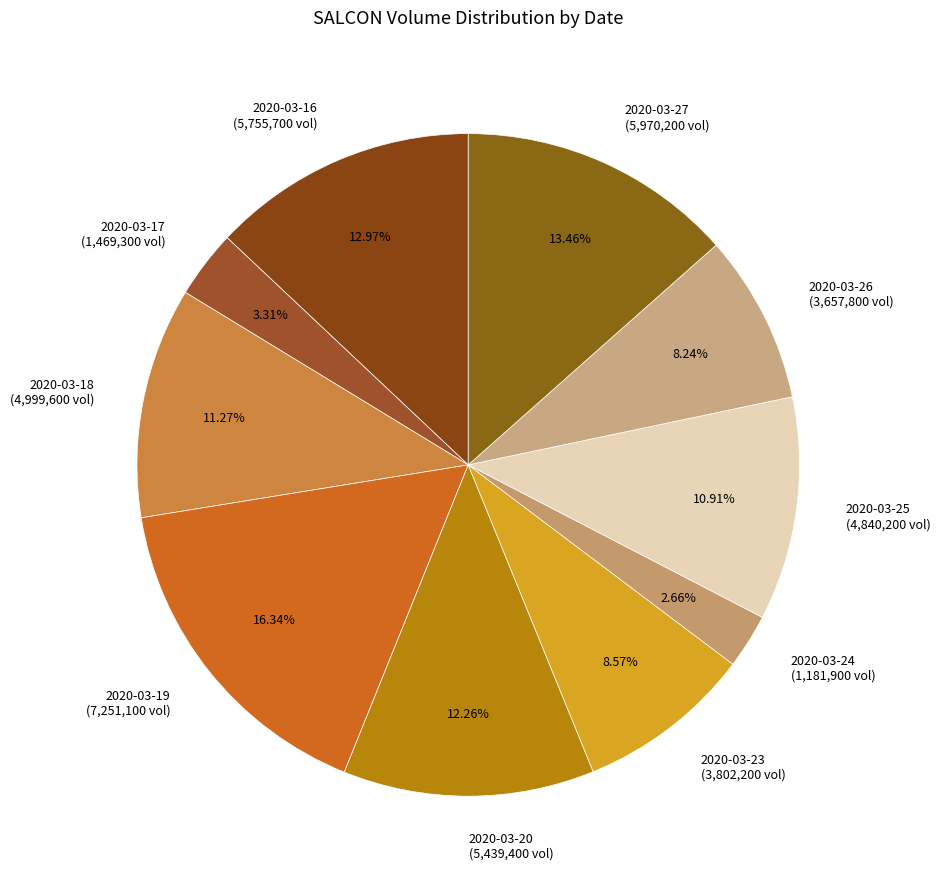

Is it true that 2020-03-23 is 9% of the pie?

True